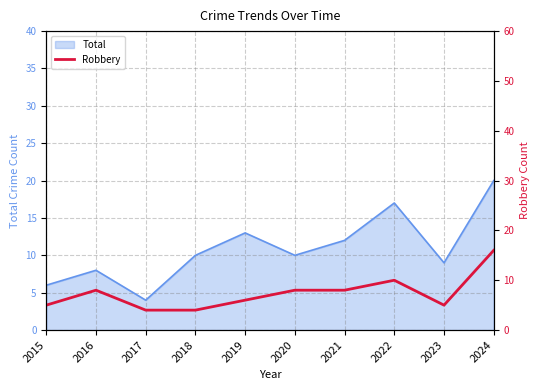

At which category does the chart reach its minimum across all series?

2017